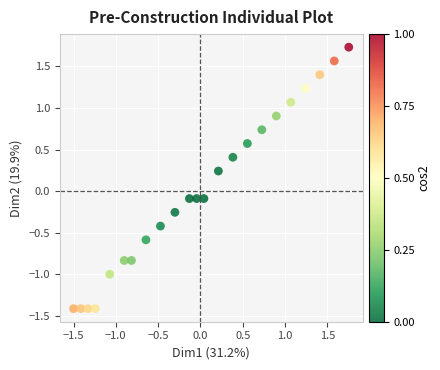

What is the range of X values (max minus min)?

3.3